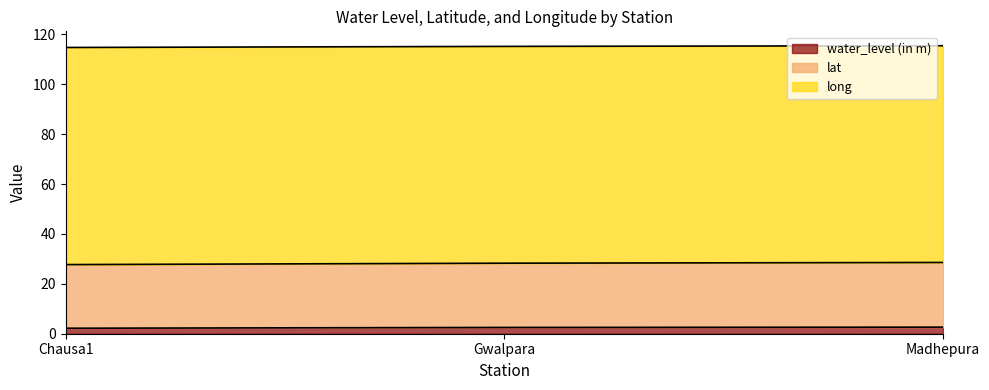

What is the difference between the long values at Gwalpara and Chausa1?

0.6